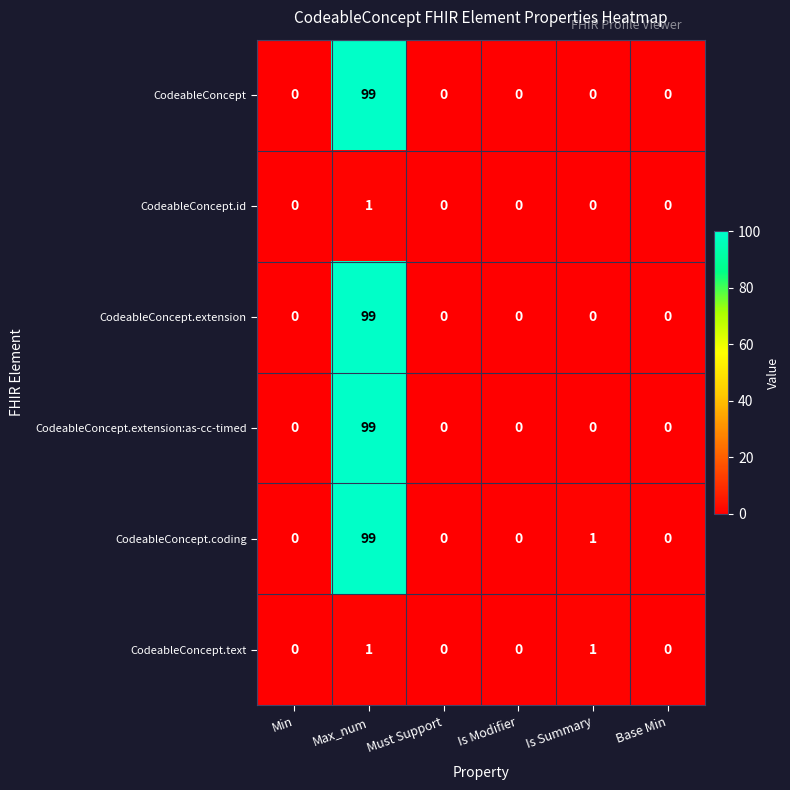

True or false: CodeableConcept.extension has a value of 0 at Must Support.

True